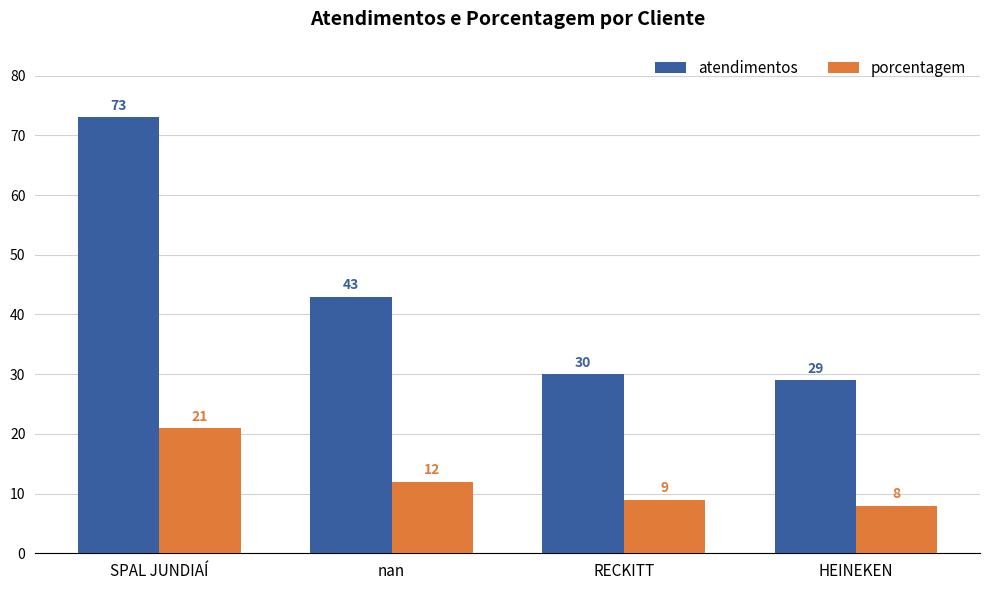

How many groups of bars are there?

4